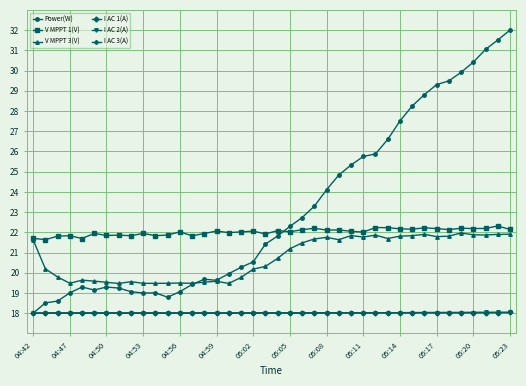

What is the value of the V MPPT 1(V) point at the 28th from the left?

22.0